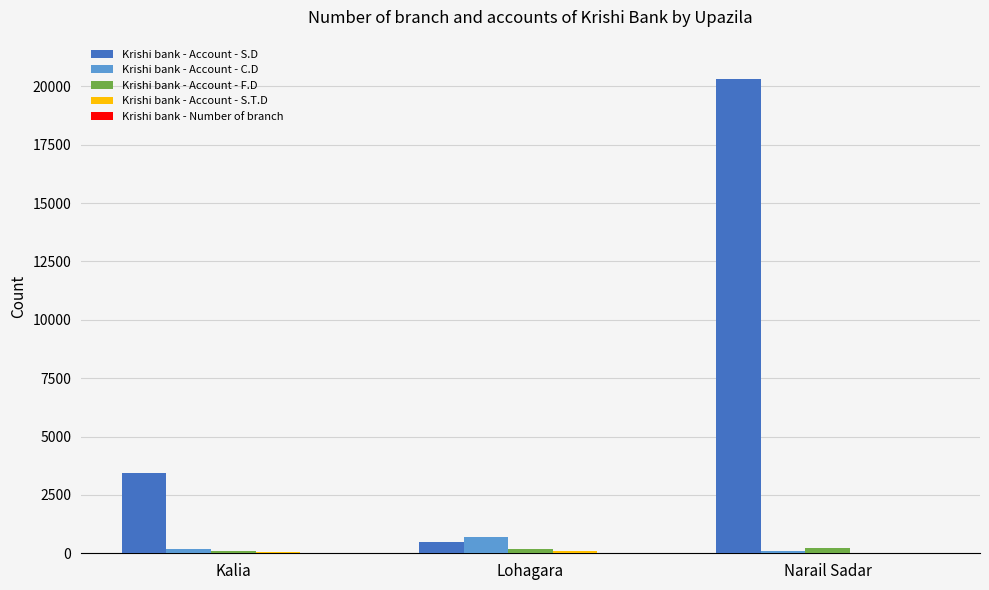

How many Krishi bank - Account - C.D values are between 88 and 711?

3